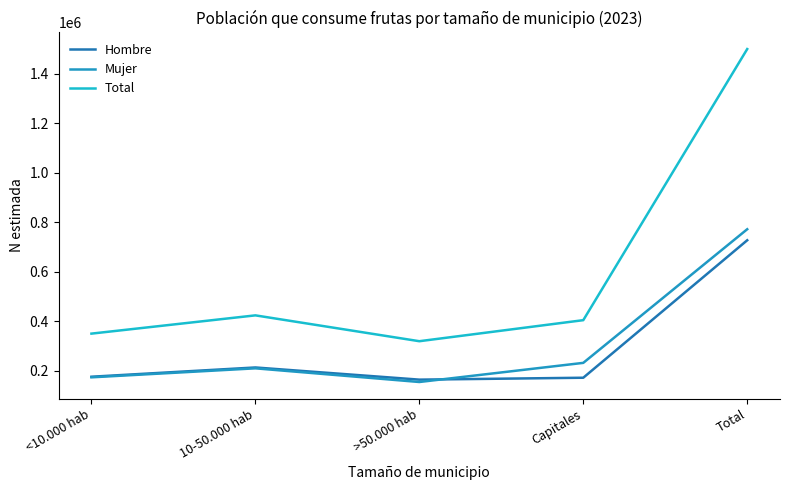

Does the chart display data point markers on the line(s)?

No